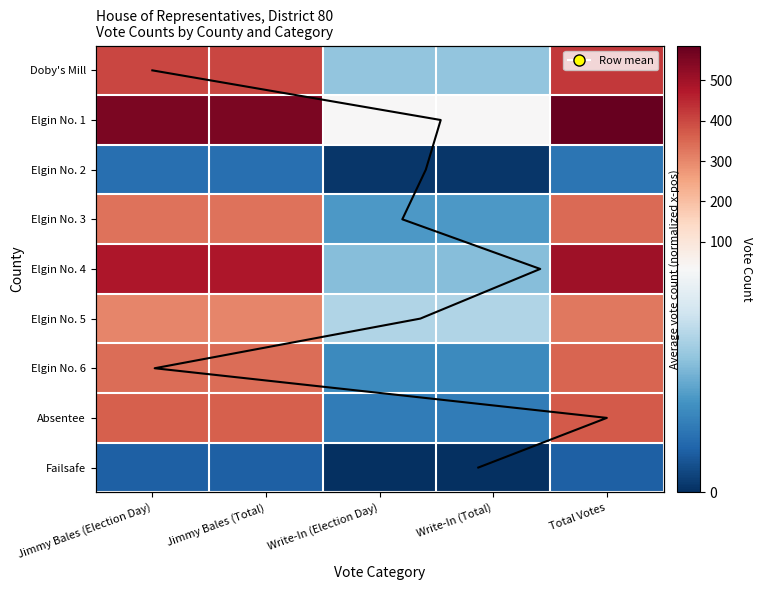

What is the lowest value of the Elgin No. 1 series?

33